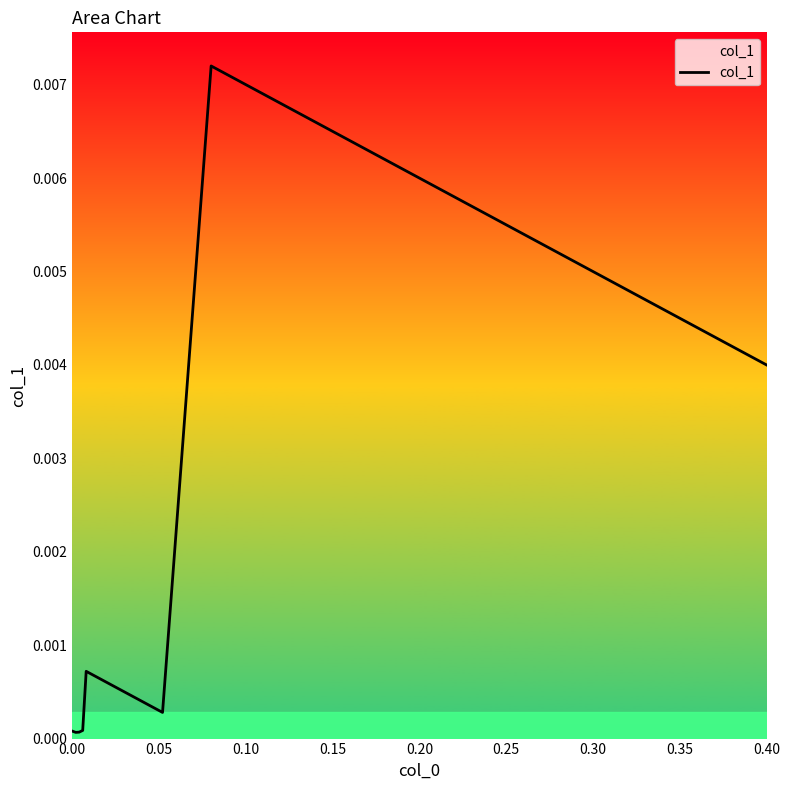

True or false: the data has more than 2 interior local peaks.

False